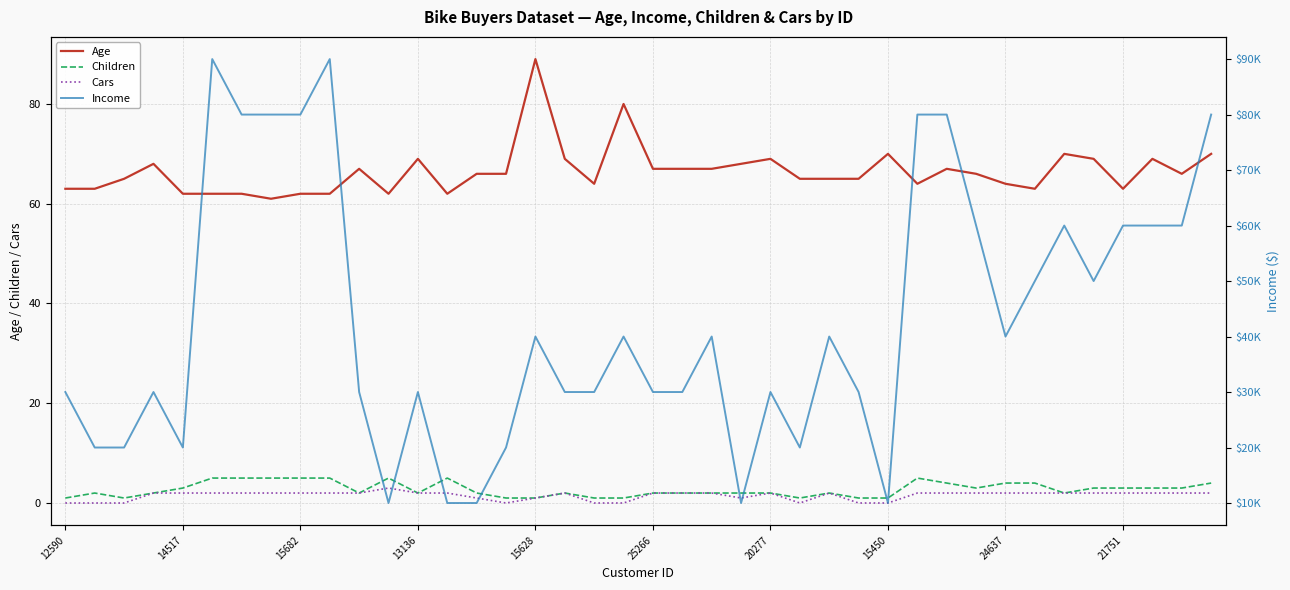

How many interior local valleys does the Income series have?

7